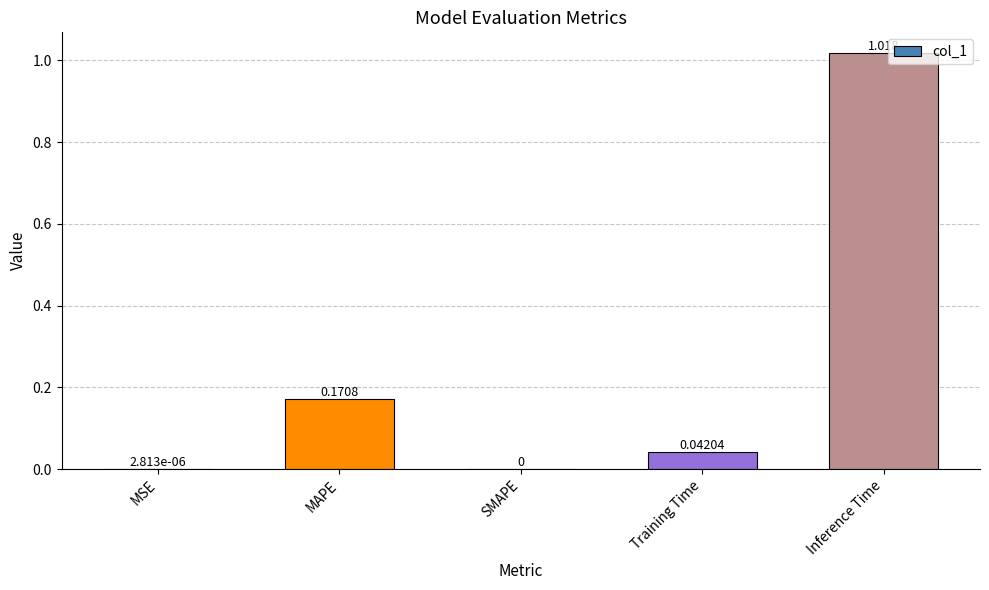

Which has a higher value, Inference Time or SMAPE?

Inference Time